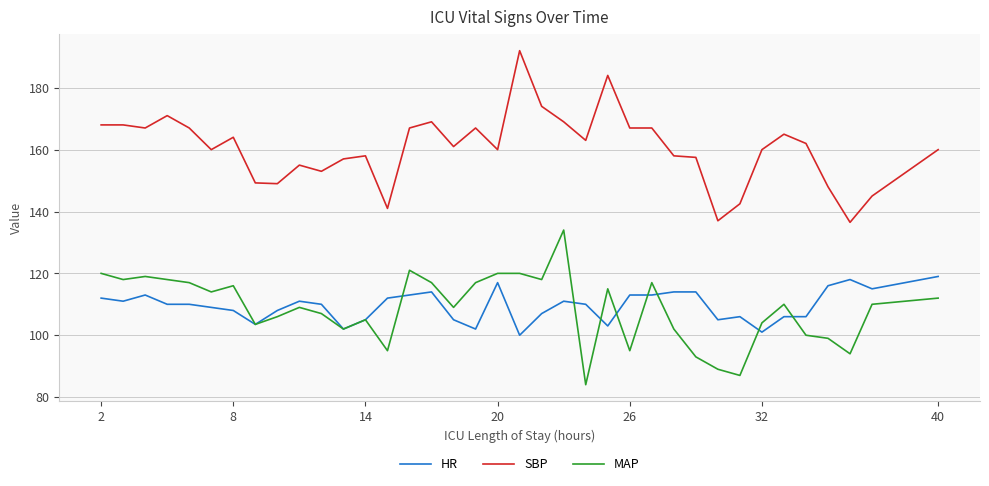

What is the highest value of the HR series?

119.0